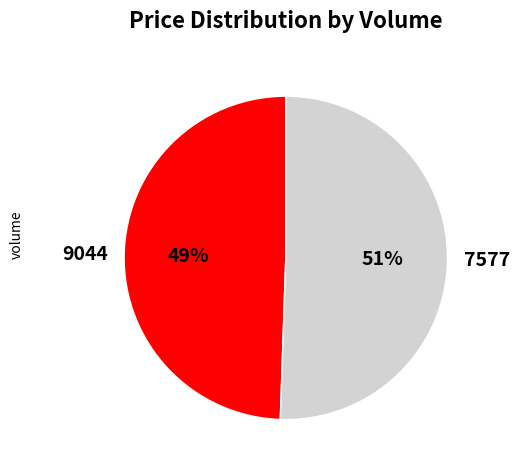

Between 7577 and 9044, which is larger?

7577